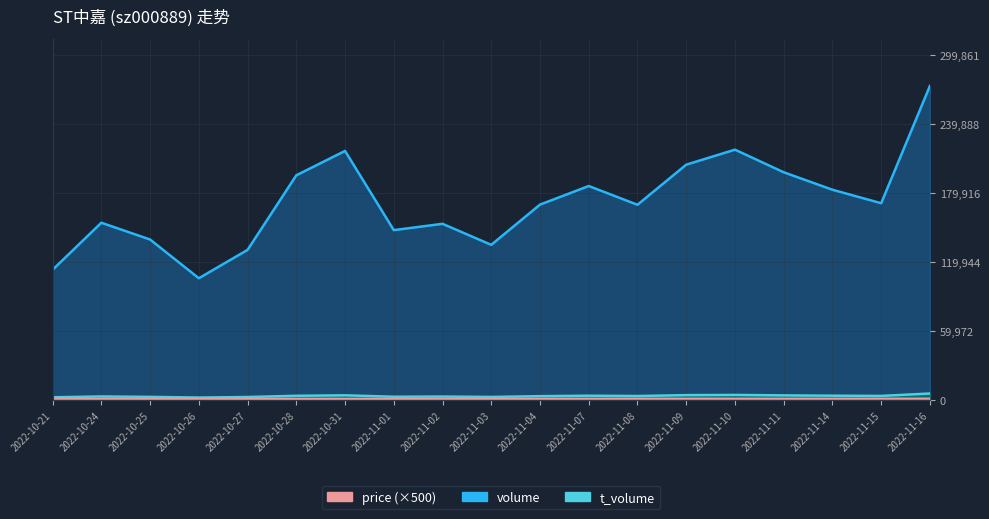

At which category does price reach its first local peak?

2022-11-02